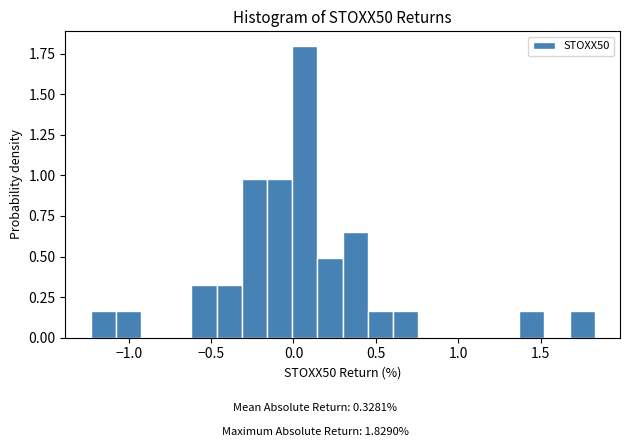

Read against the x-axis, roughly where is the centre of the tallest bar?

0.05